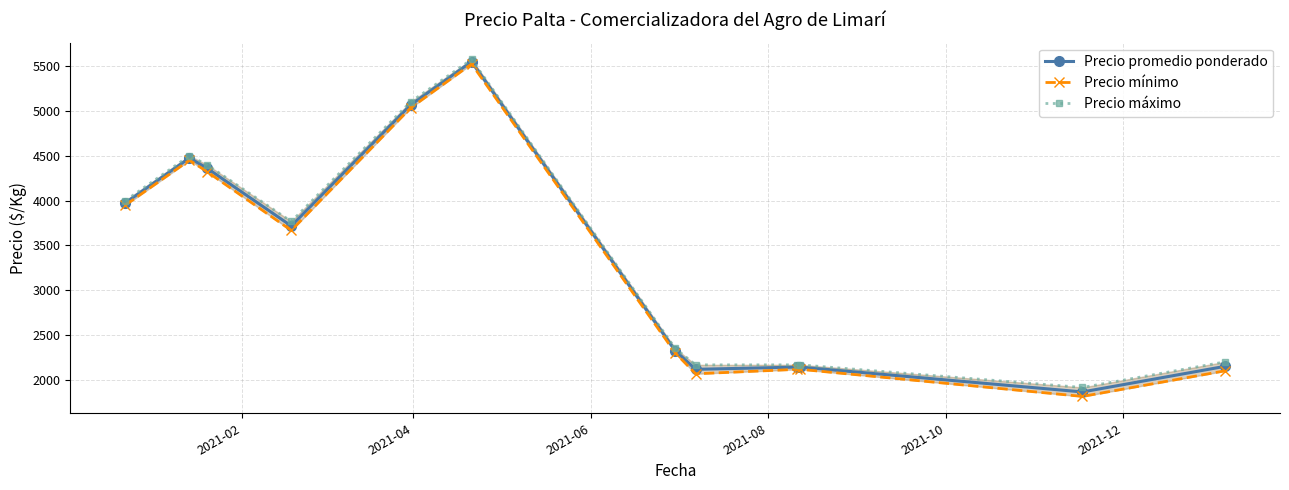

Rank the series by their maximum value, from highest to lowest.

Precio máximo, Precio promedio ponderado, Precio mínimo